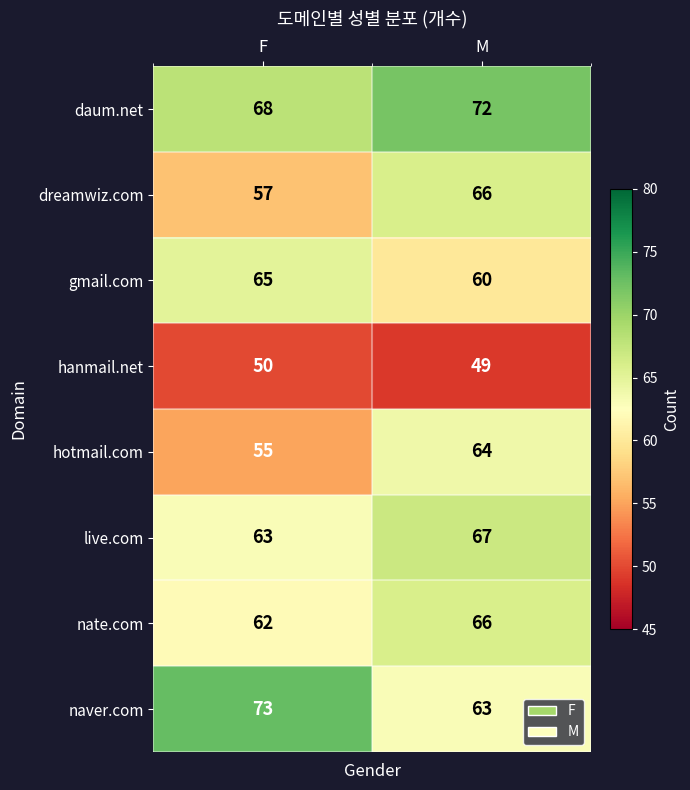

Which series has the largest range (max minus min)?

naver.com